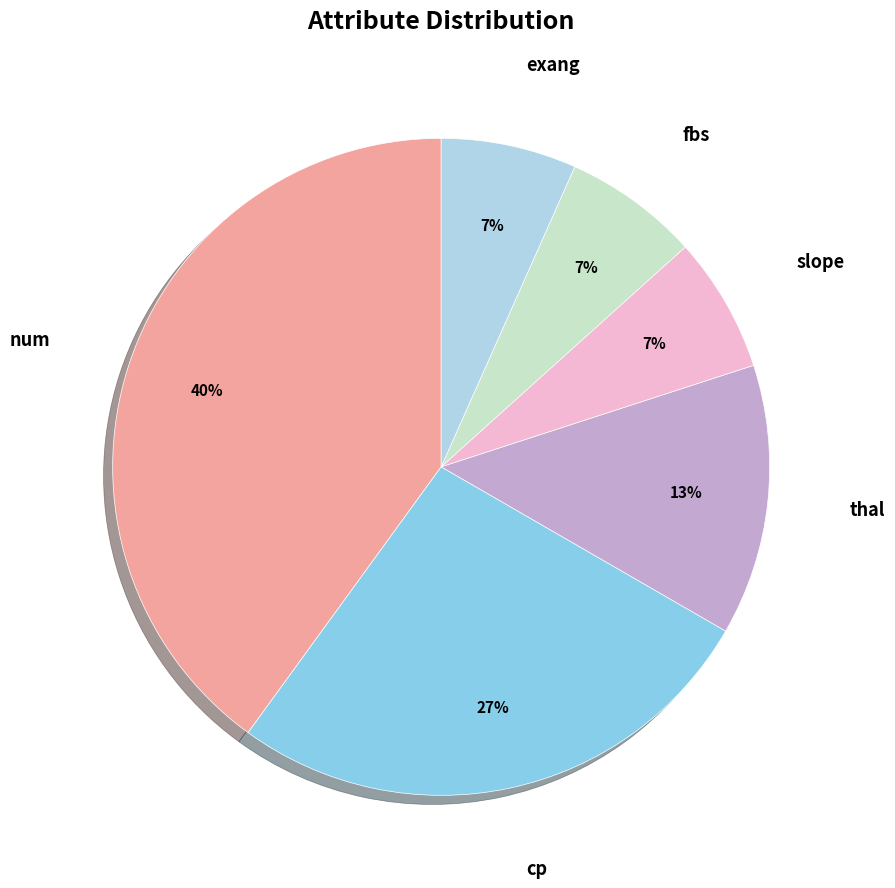

Does any single category account for the majority?

No